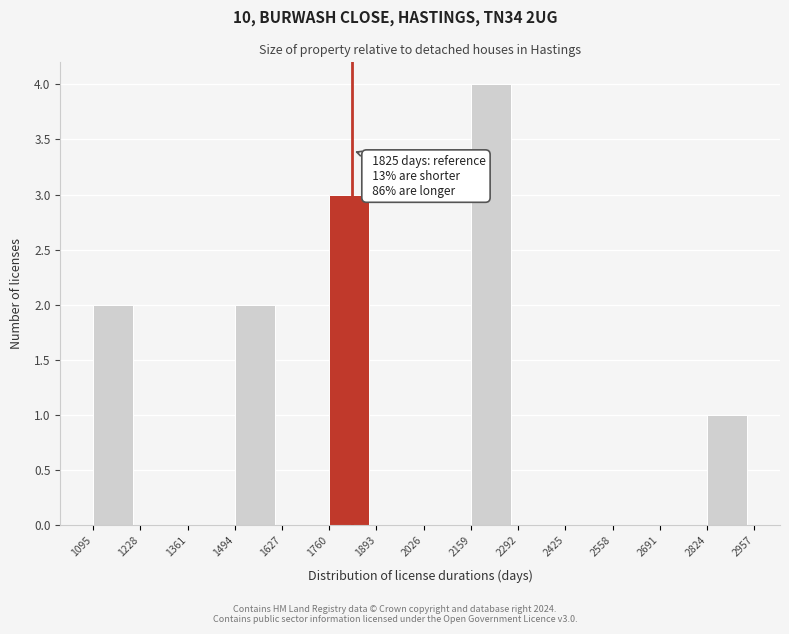

Which range on the x-axis has the tallest bar?

2159 to 2292